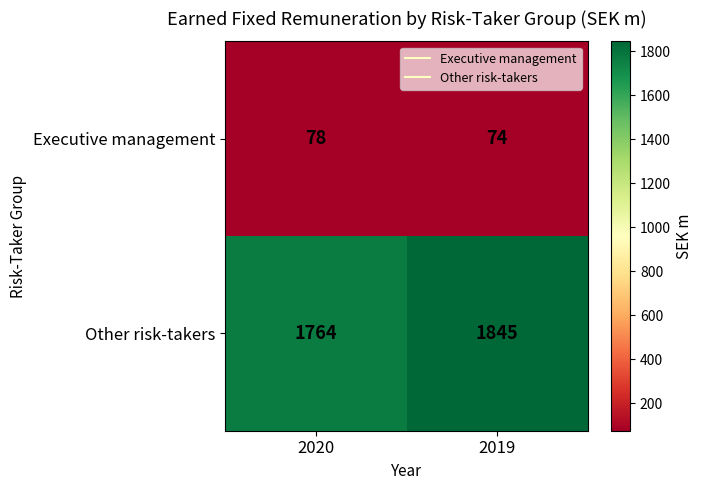

True or false: Executive management has a value of 105 at 2020.

False